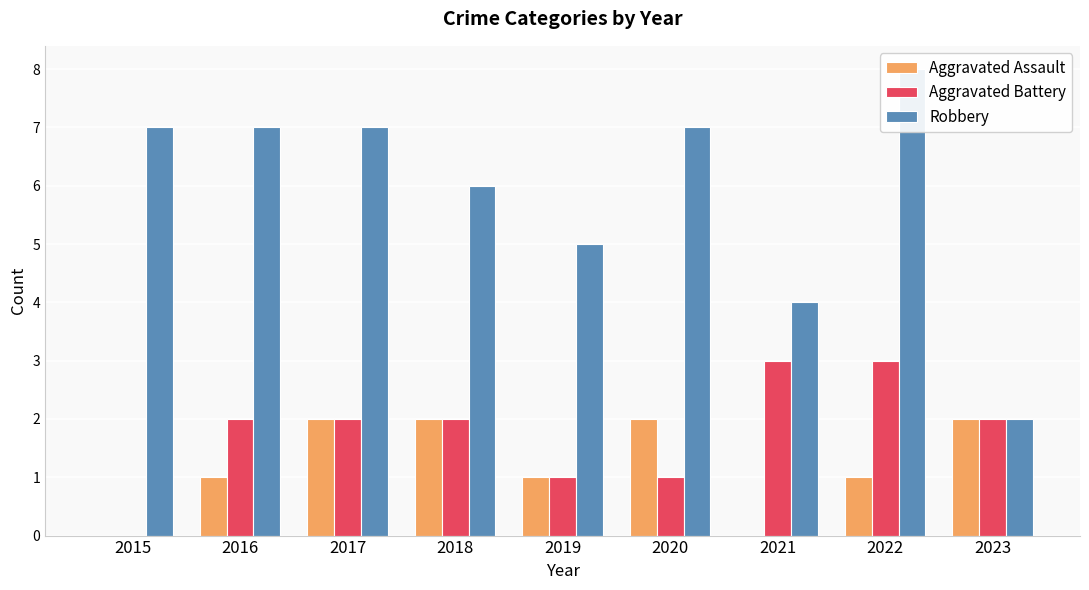

True or false: Aggravated Assault has a value of 1 at 2023.

False